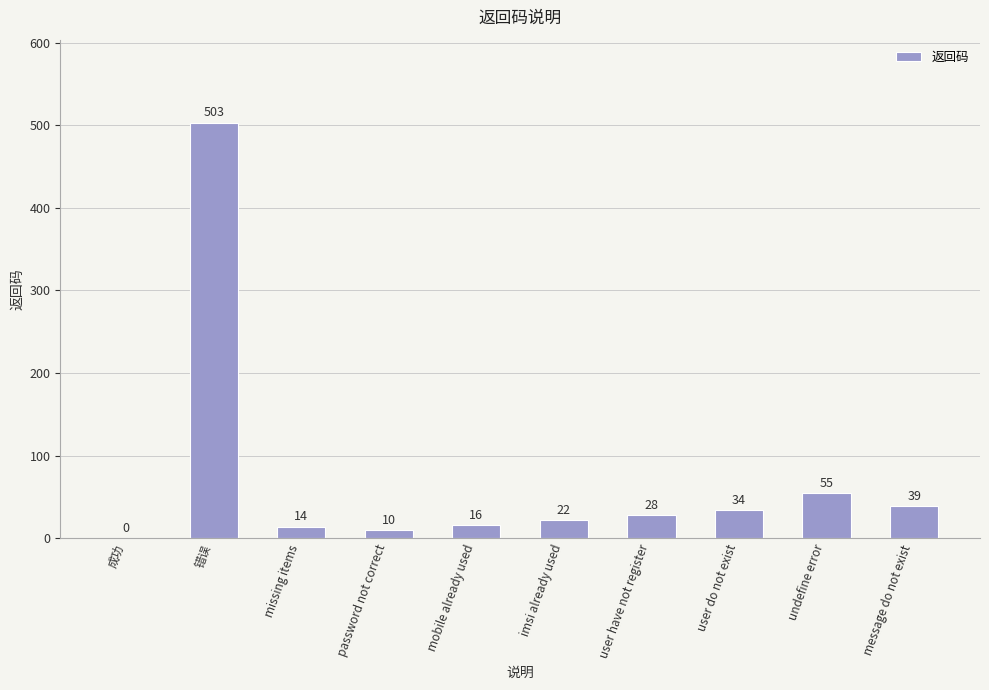

Reading left to right, transcribe all the data shown in this chart.

成功=0	错误=503	missing items=14	password not correct=10	mobile already used=16	imsi already used=22	user have not register=28	user do not exist=34	undefine error=55	message do not exist=39